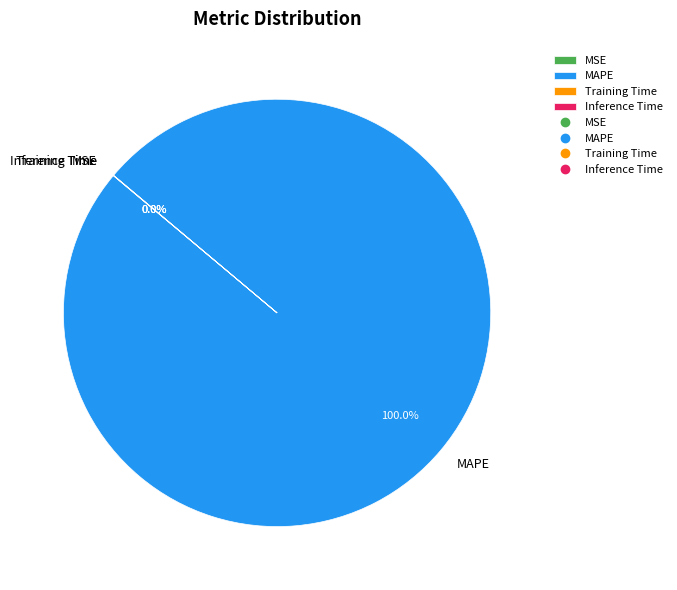

What is the largest slice in the pie chart?

MAPE